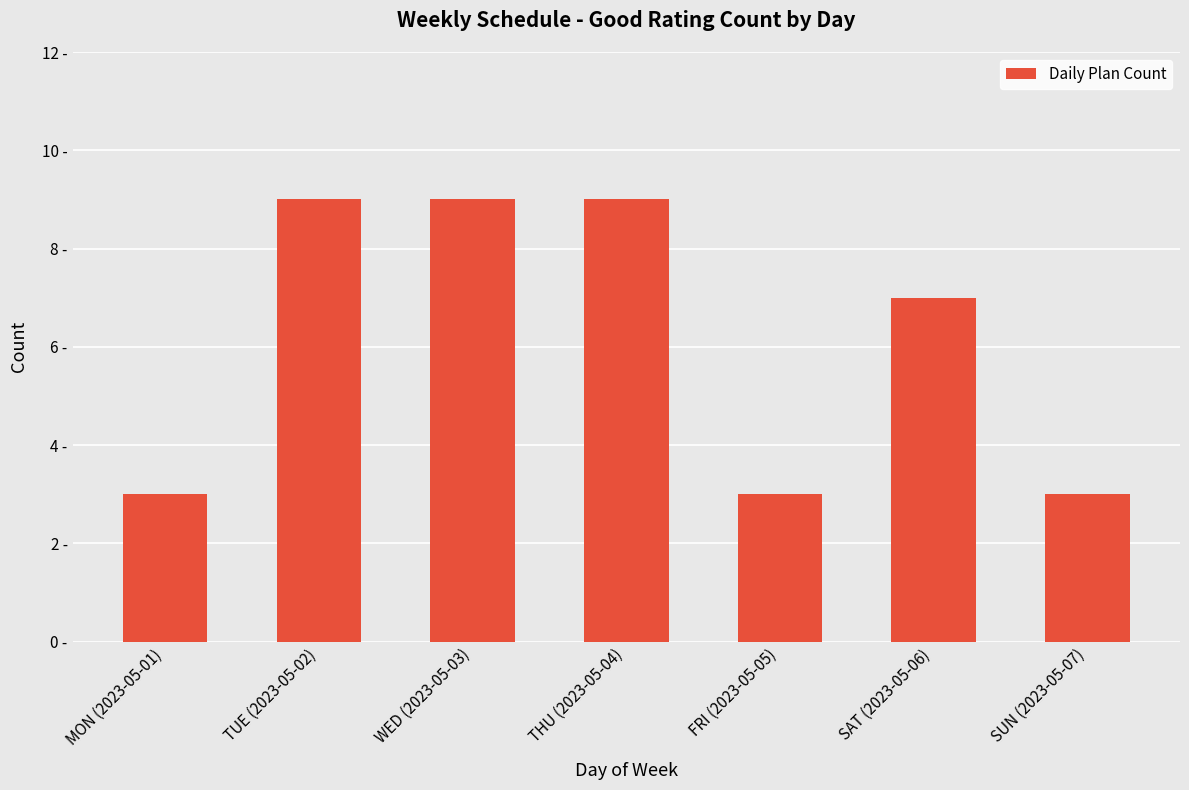

What is the change in value from THU (2023-05-04) to SAT (2023-05-06)?

-2